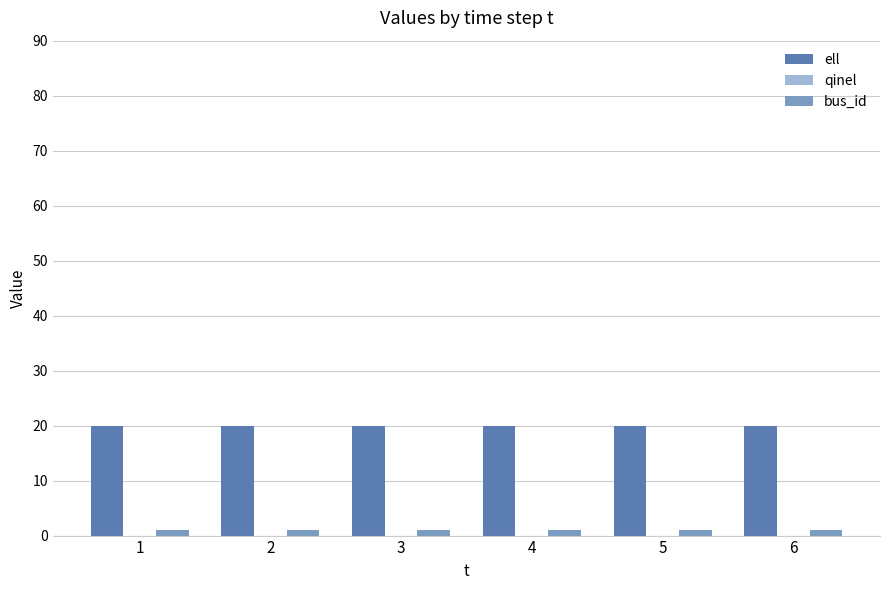

At how many categories does at least one series exceed 9?

6